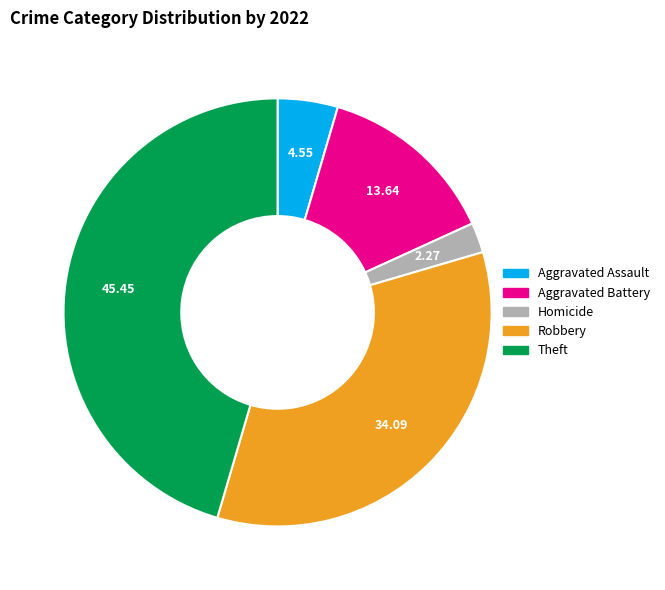

Is there a majority slice in this chart?

No